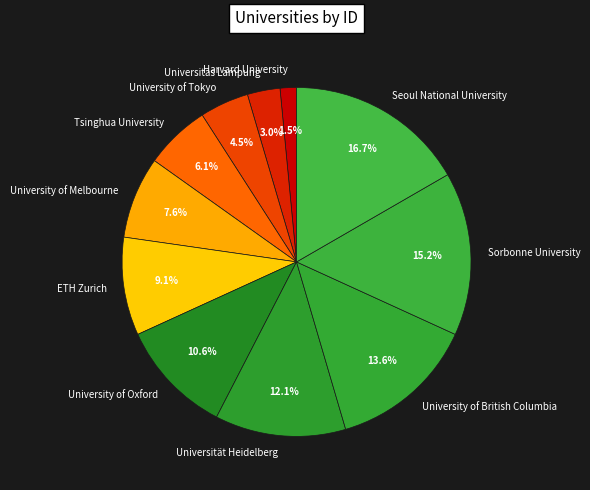

True or false: Universität Heidelberg accounts for 12% of the total.

True